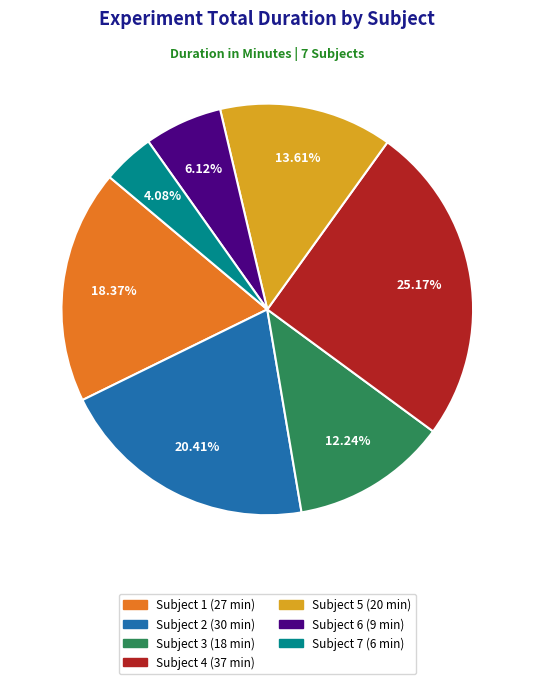

How many slices are in this pie chart?

7